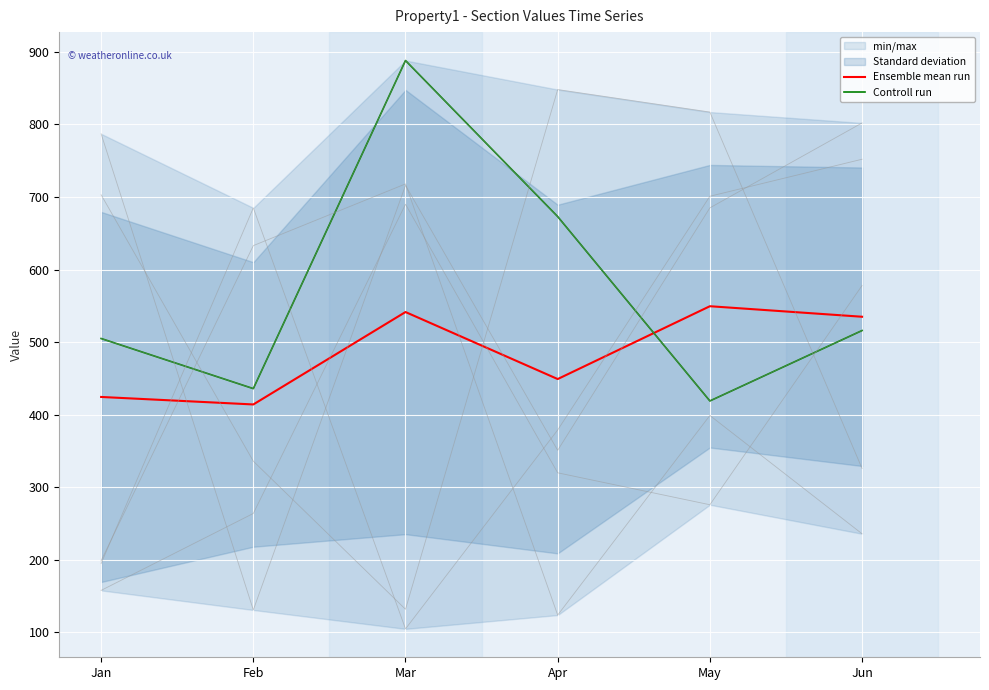

What is the maximum value for Ensemble mean run?

549.5